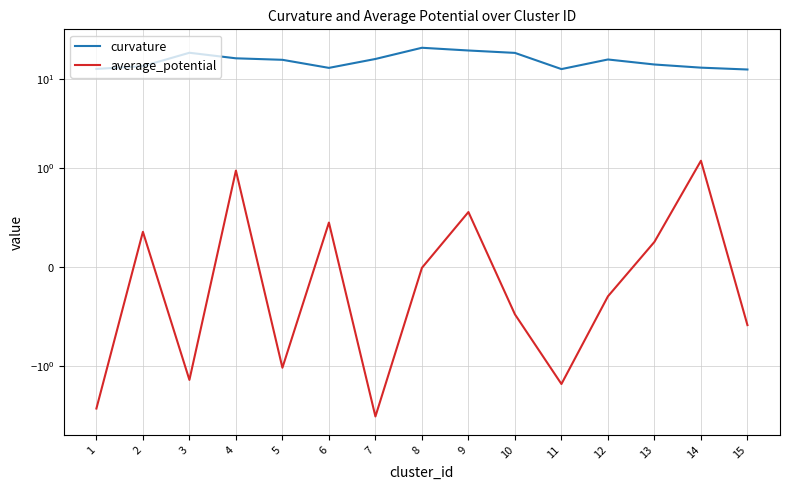

How many lines are shown in the chart?

2